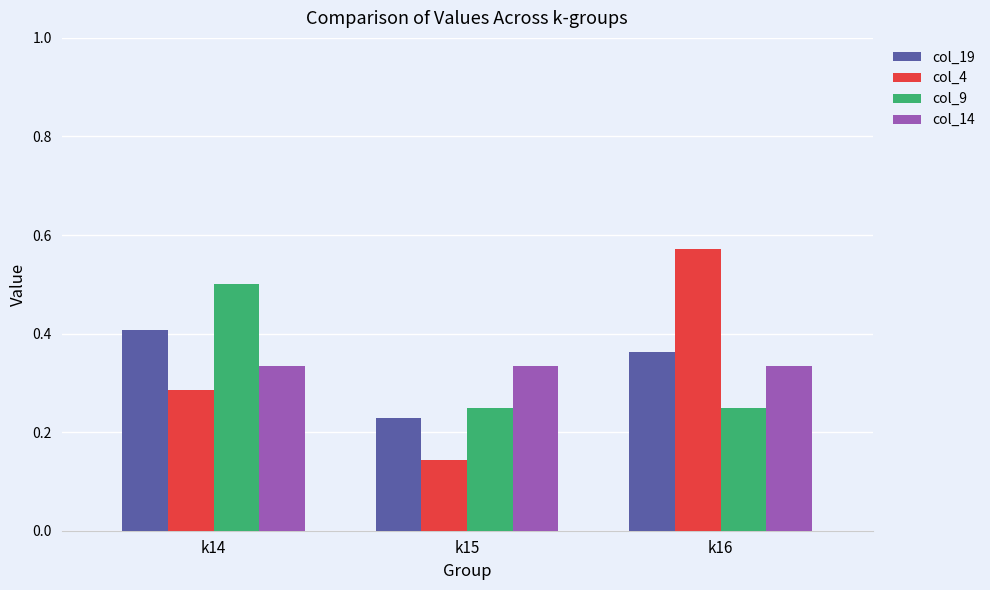

What is the sum of the col_14 values at k14 and k15?

0.7